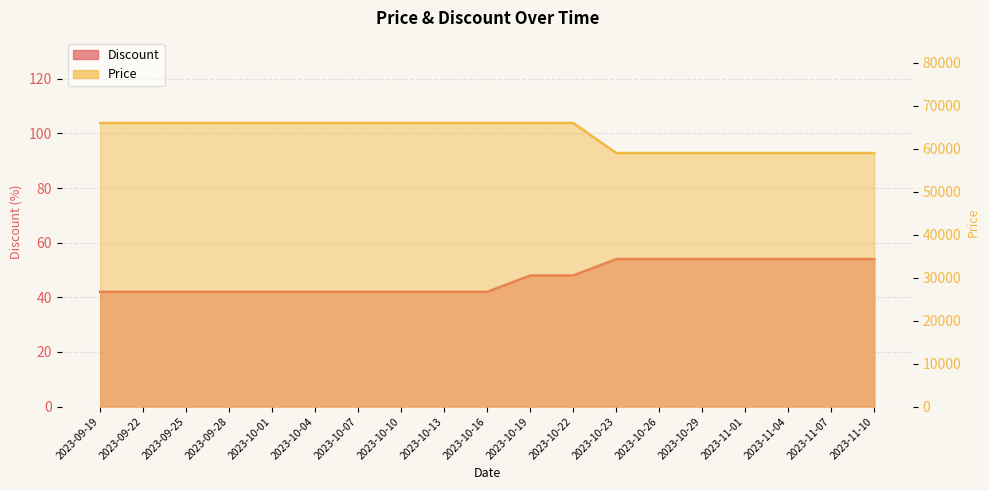

Reading right to left, transcribe all the data shown in this chart.

Discount: 54	54	54	54	54	54	54	48	48	42	42	42	42	42	42	42	42	42	42
Price: 59000	59000	59000	59000	59000	59000	59000	66000	66000	66000	66000	66000	66000	66000	66000	66000	66000	66000	66000